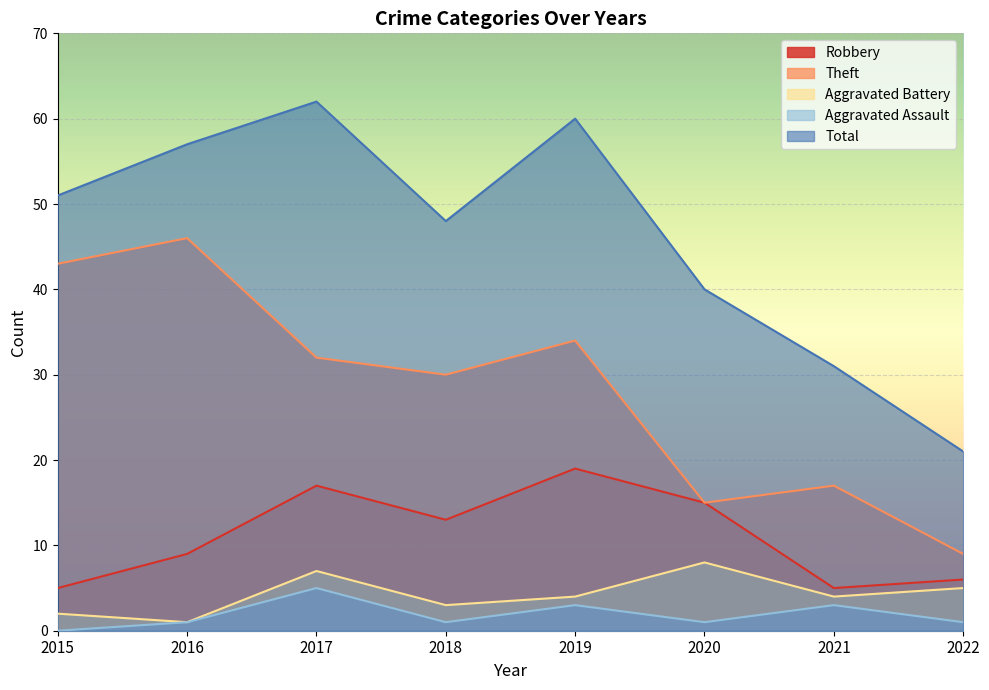

What is the sum of all Robbery values?

89